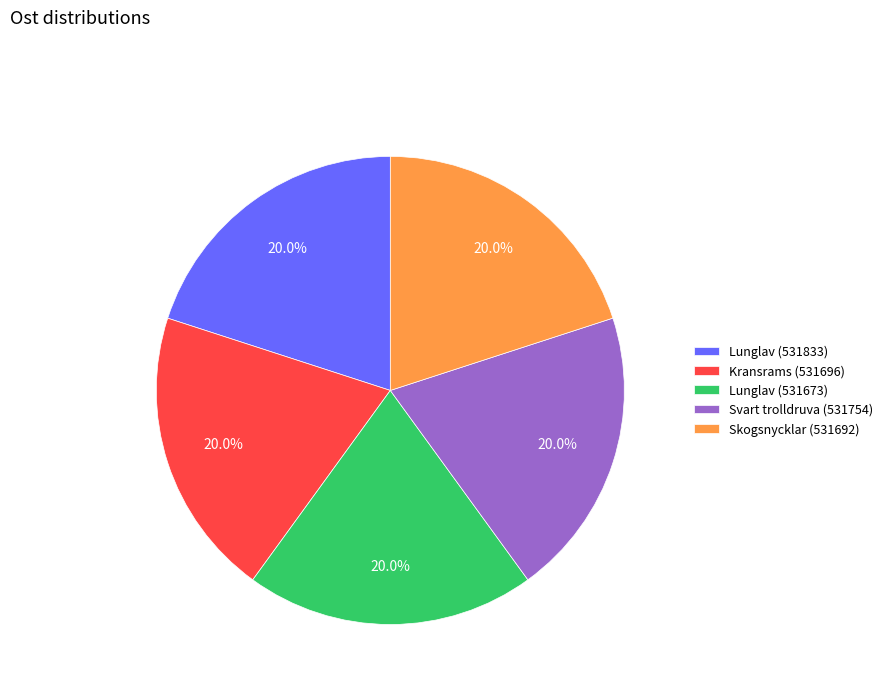

What is the ratio of the value at Svart trolldruva (531754) to the value at Kransrams (531696)?

1.0